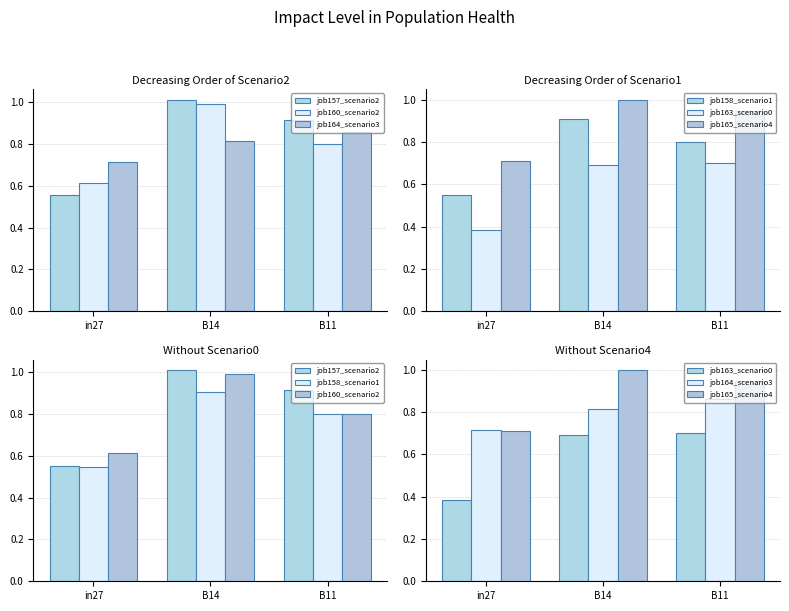

What is the difference between the job158_scenario1 values at in27 and B11?

0.3